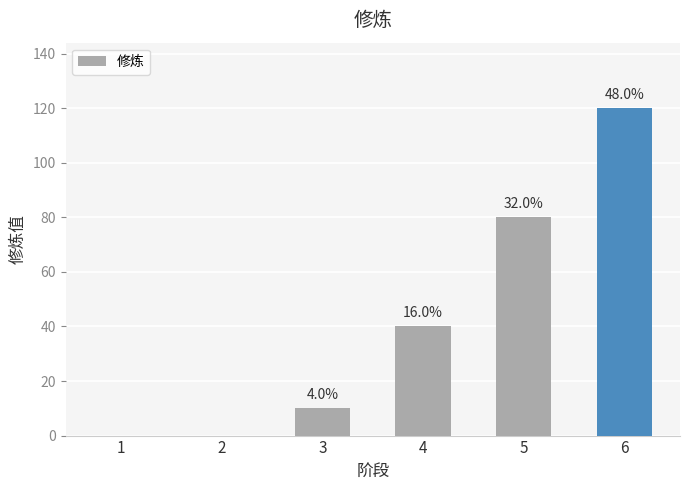

Is it true that the value at 6 is 35?

False